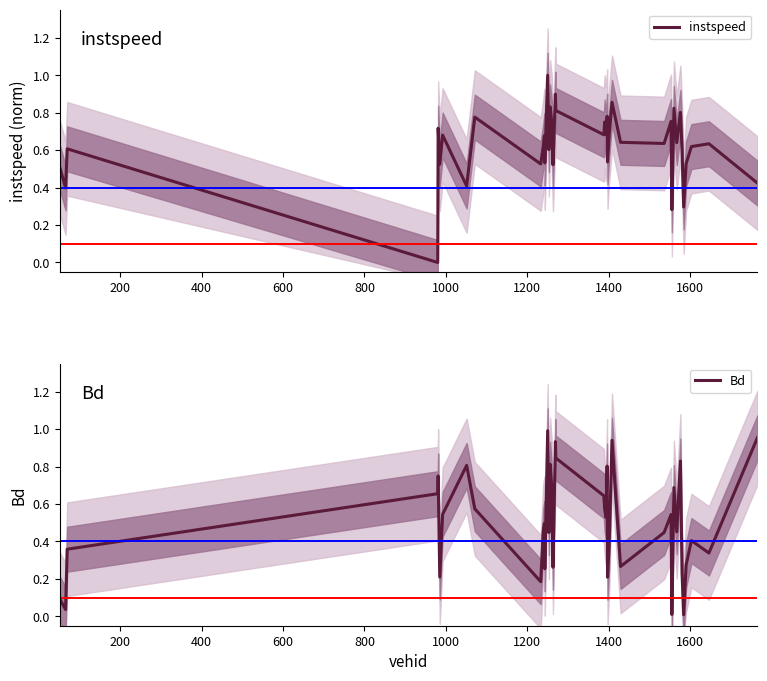

Is it true that Bd equals 0.3 at 24?

False